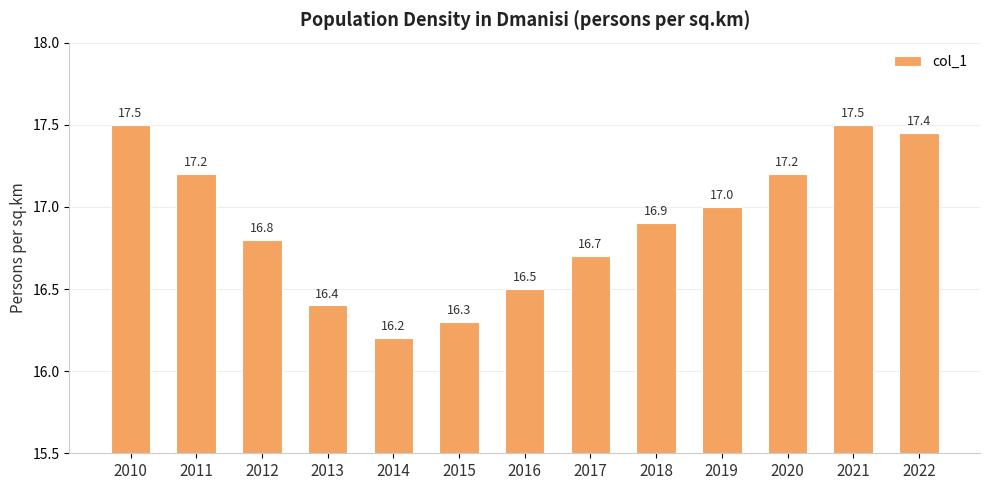

True or false: the data shows 16.2 at 2014.

True